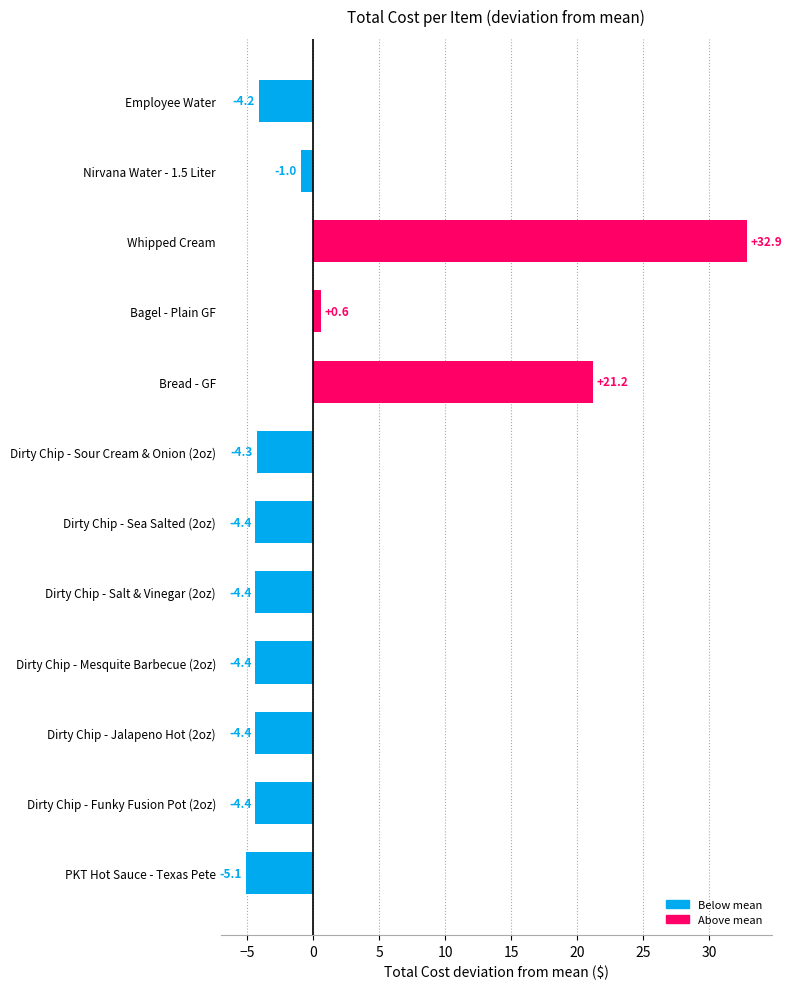

What is the change in value from Nirvana Water - 1.5 Liter to Dirty Chip - Sour Cream & Onion (2oz)?

-3.3